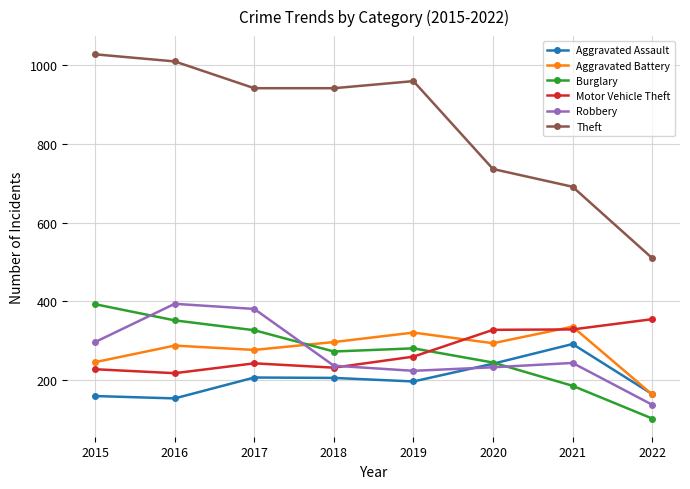

Does the chart have visible grid lines?

Yes